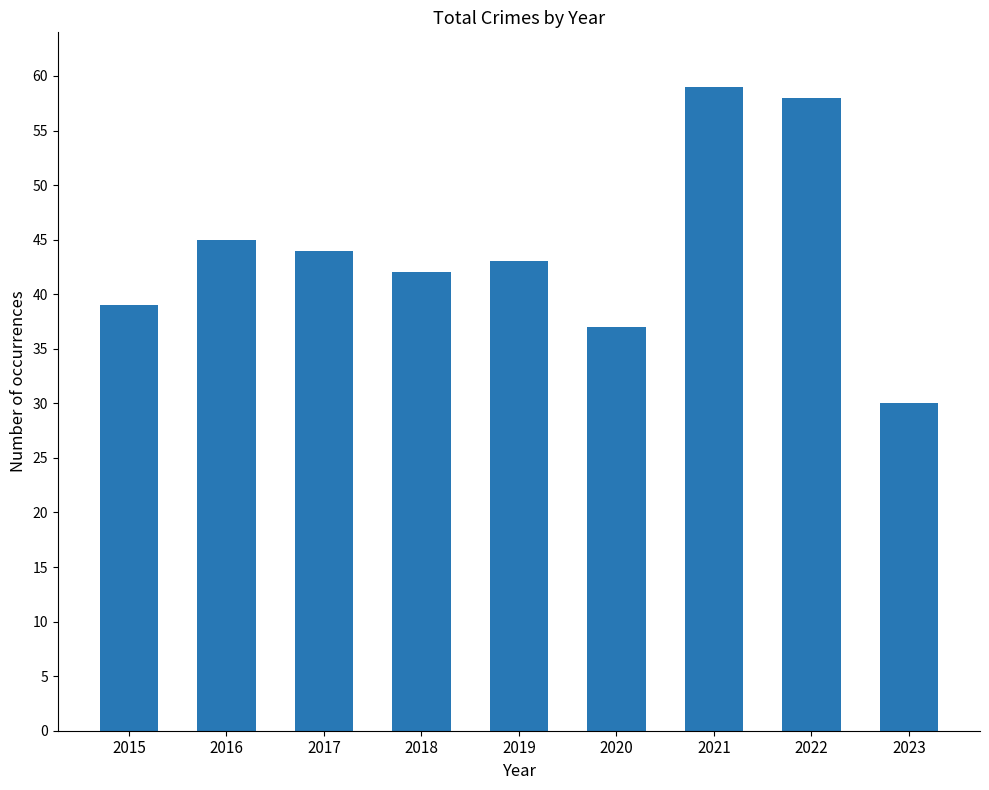

Which label corresponds to the largest value in the chart?

2021